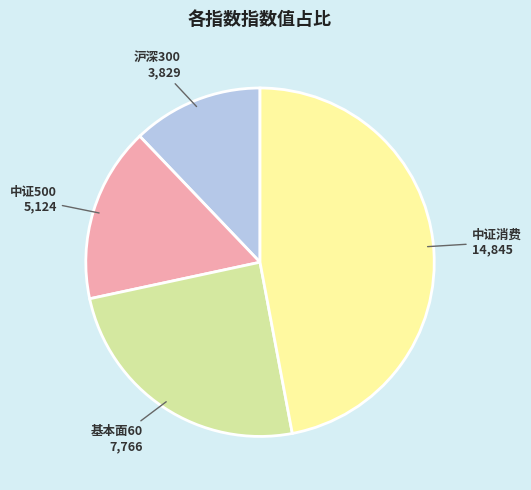

Is there any slice that represents more than half of the pie?

No